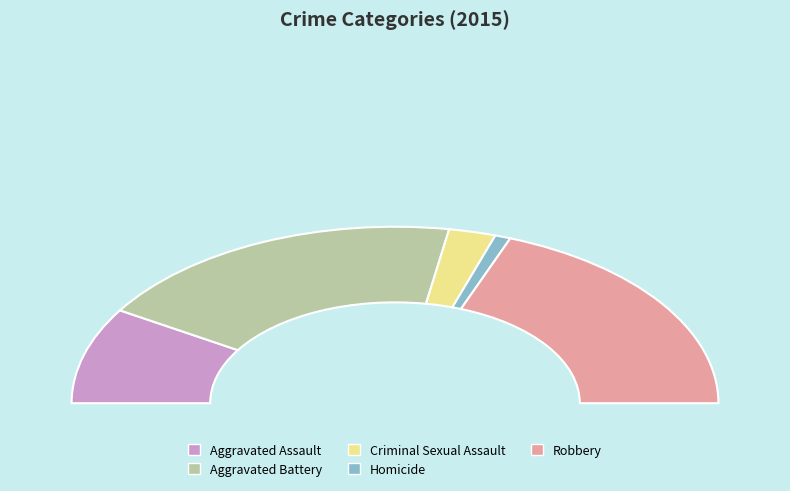

To the nearest percent, what portion does Homicide represent?

2%